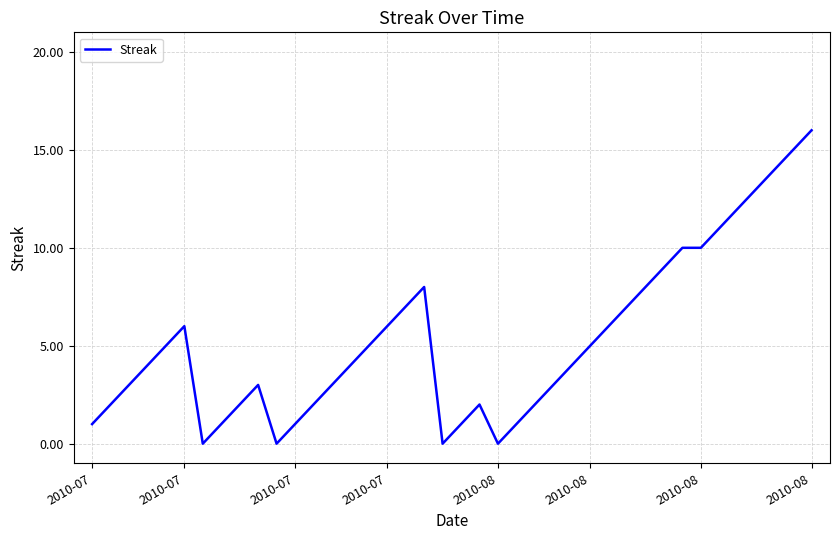

What is the difference between the maximum and minimum values?

16